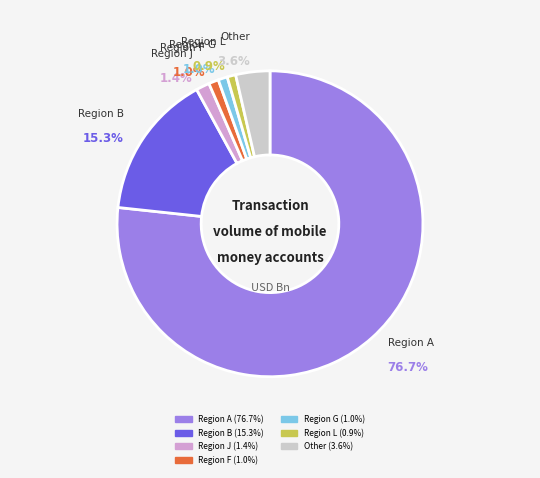

Is there any slice that represents more than half of the pie?

Yes